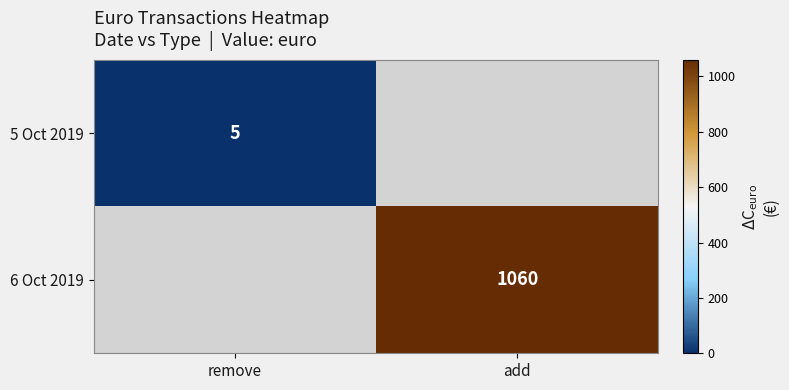

The 6 Oct 2019 series shows 1060 at add. True or false?

True